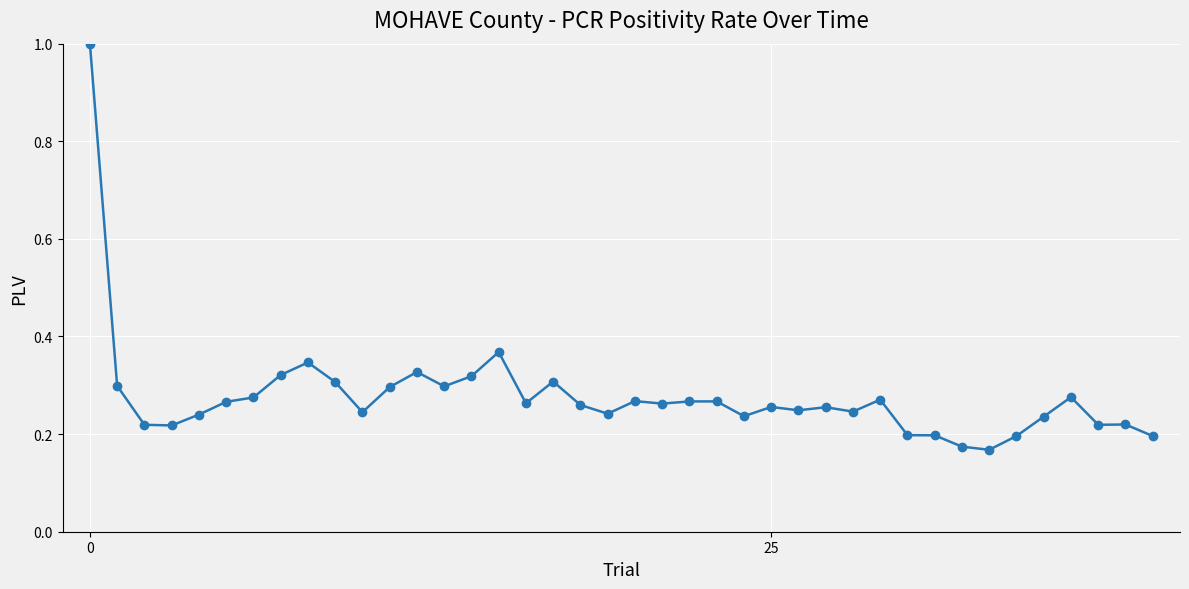

What is the maximum value shown in the chart?

1.0